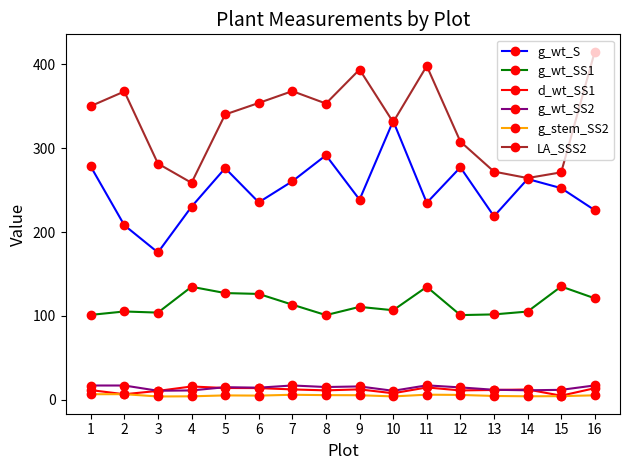

What is the value of the g_wt_SS1 point at the 13th from the left?

101.9